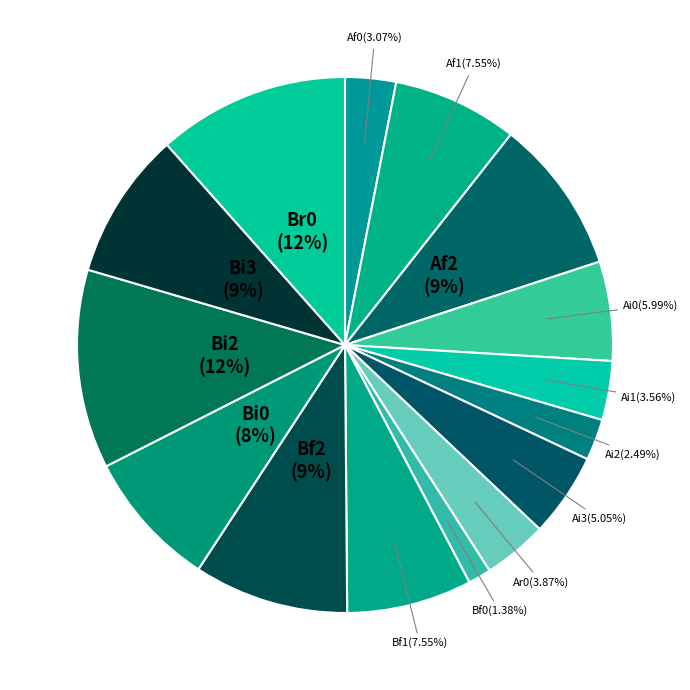

Do Bi2 and Bf0 together represent more than half of the pie?

No